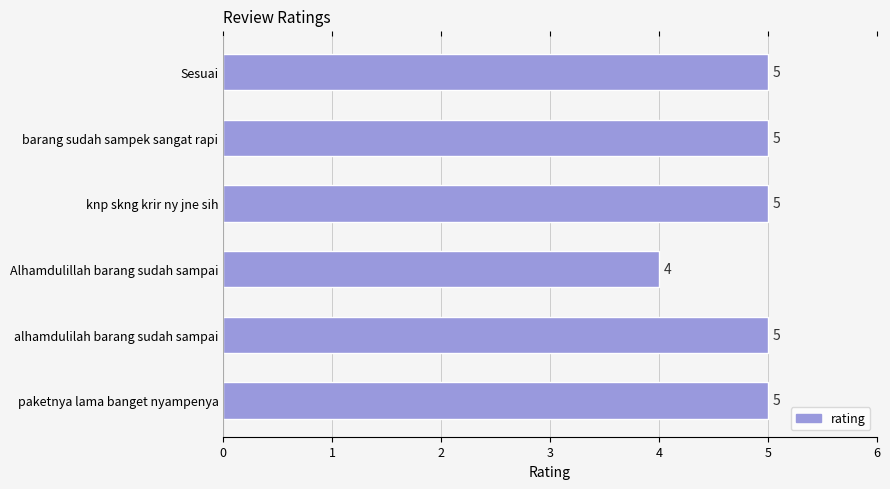

The value at Sesuai is 5. True or false?

True